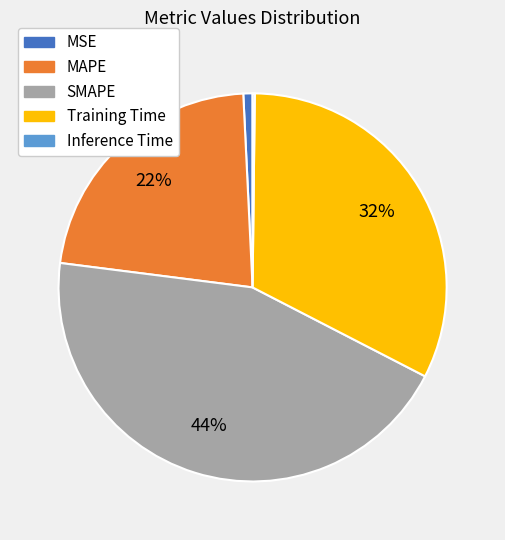

To the nearest percent, what is the combined percentage of Training Time and MSE?

33%